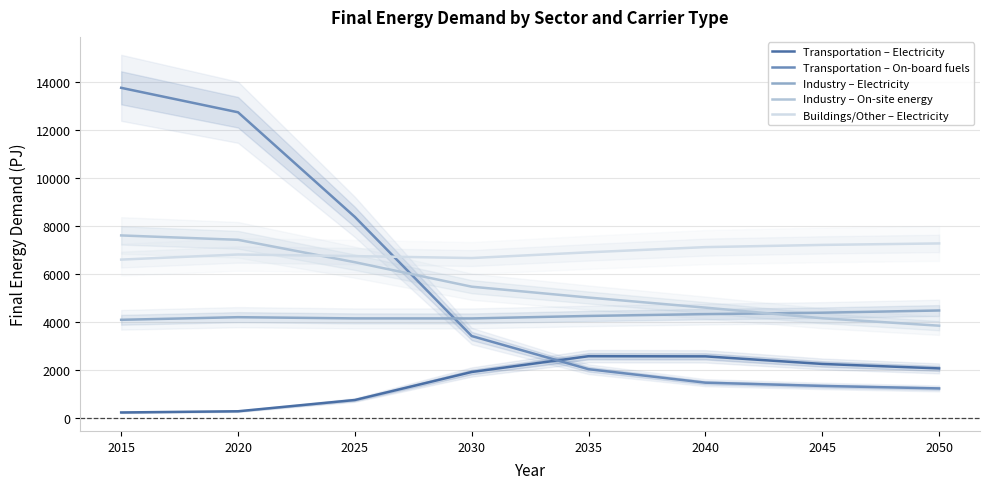

Is it true that Buildings/Other – Electricity equals 6913.5 at 2035?

True